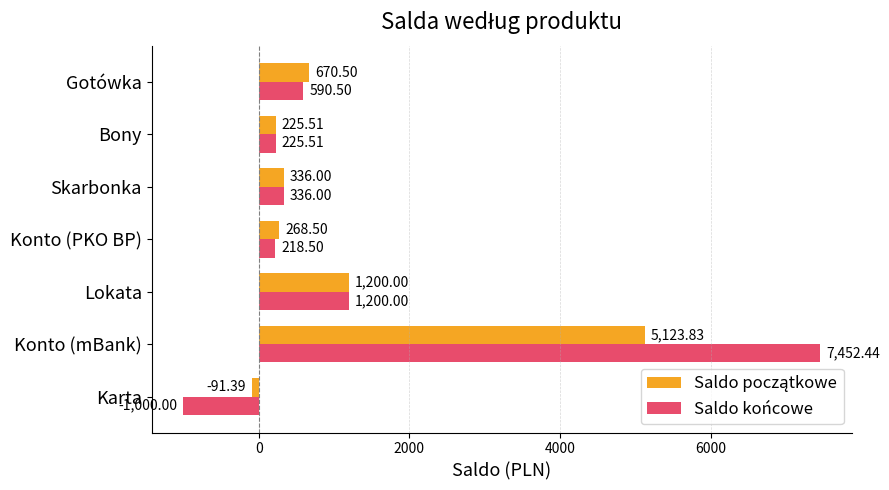

How many data points does each series have?

7